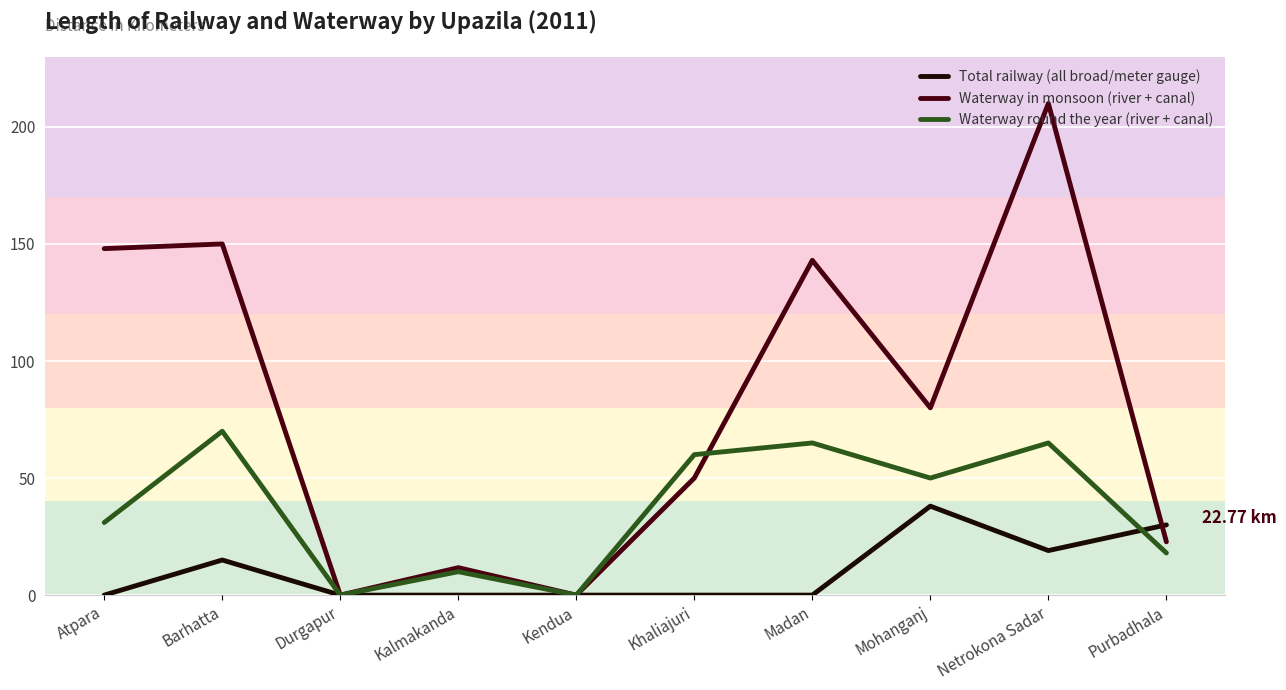

Which series has the widest spread of values?

Waterway in monsoon (river + canal)